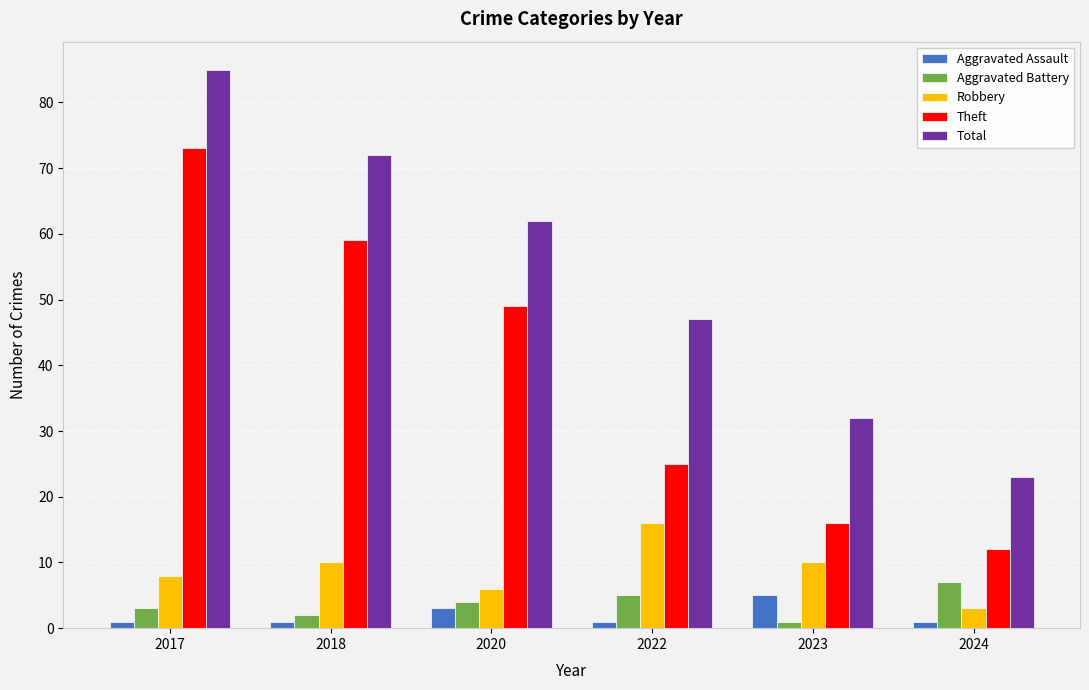

What is the difference between the highest and lowest values at 2017?

84